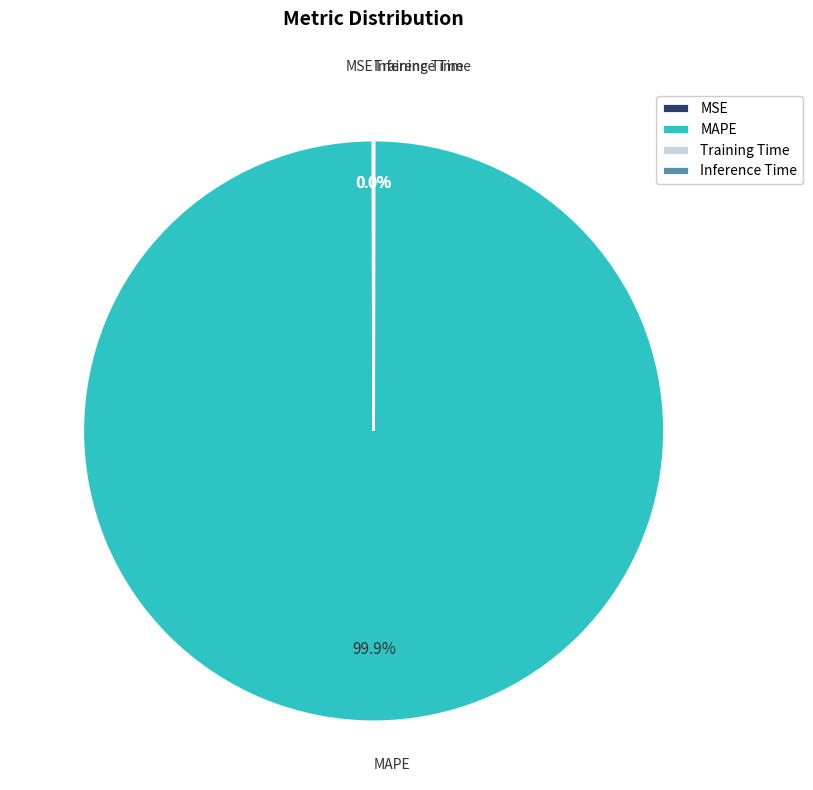

Is there any slice that represents more than half of the pie?

Yes